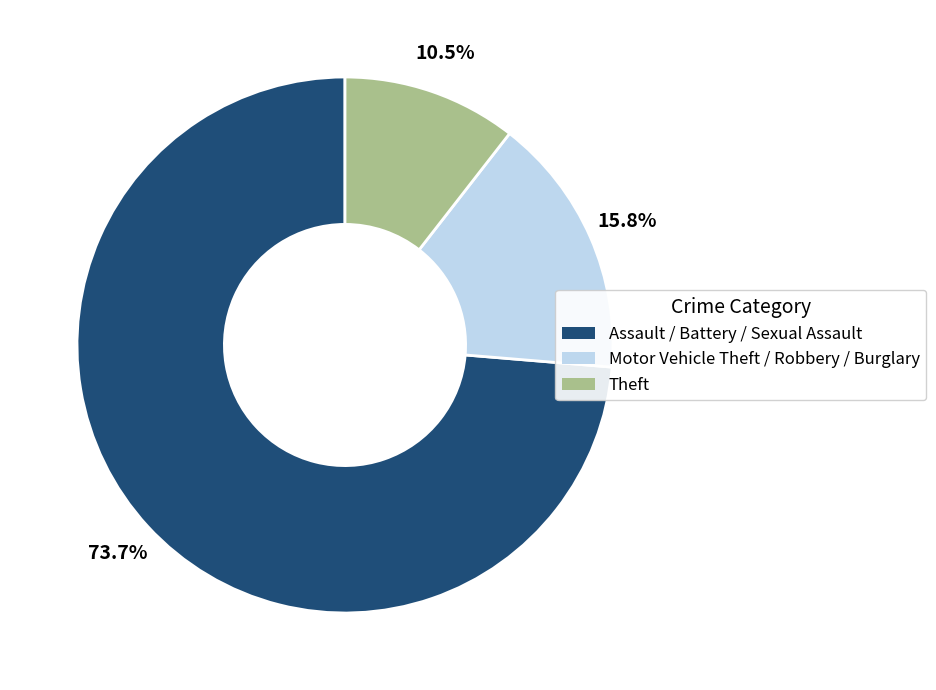

Is there a majority slice in this chart?

Yes